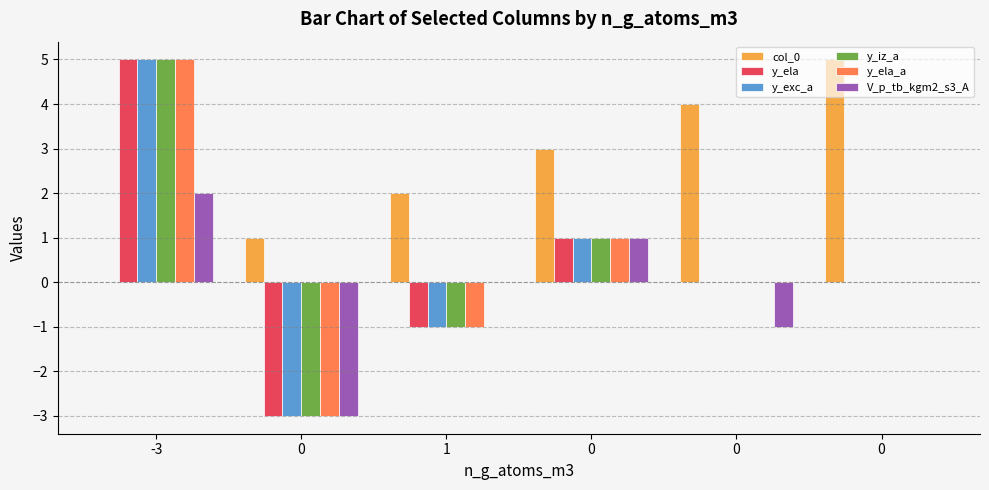

Is the value of y_ela_a at 1 greater than the value of col_0 at 0?

No